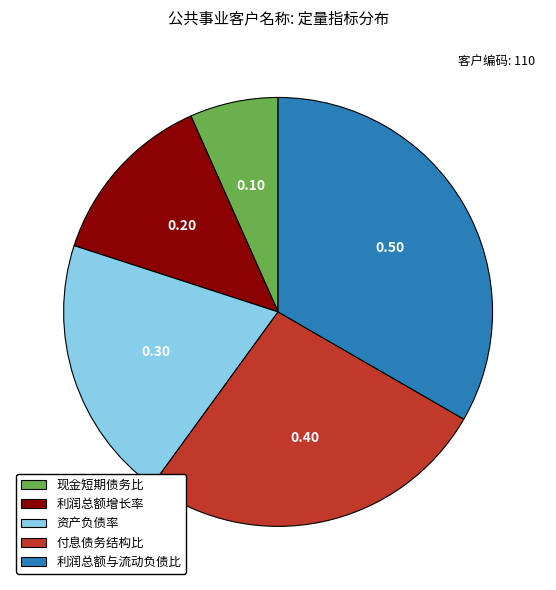

Rank the categories by value from highest to lowest.

利润总额与流动负债比, 付息债务结构比, 资产负债率, 利润总额增长率, 现金短期债务比